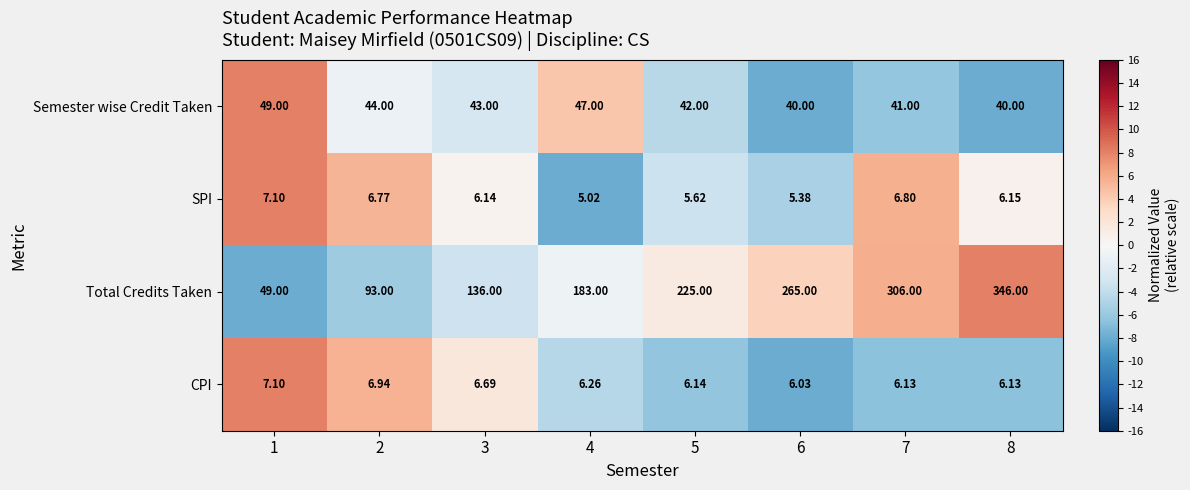

Rank the series at 3 from lowest to highest value.

SPI, CPI, Semester wise Credit Taken, Total Credits Taken